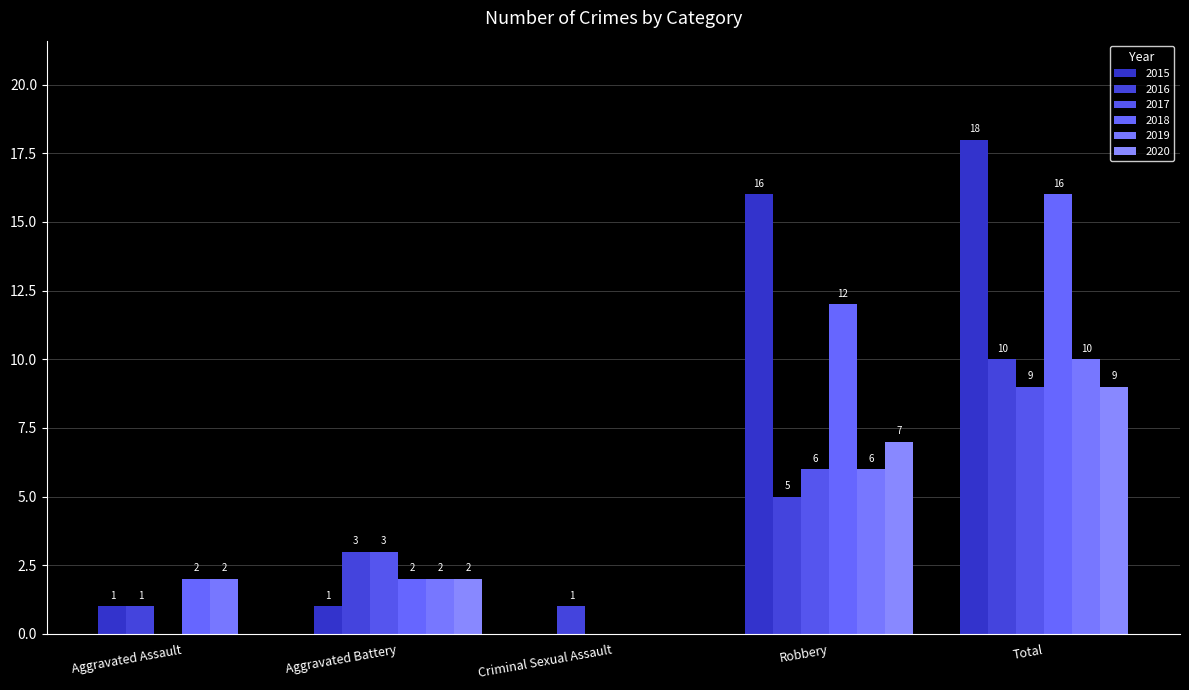

What is the total value across all series at Aggravated Battery?

13